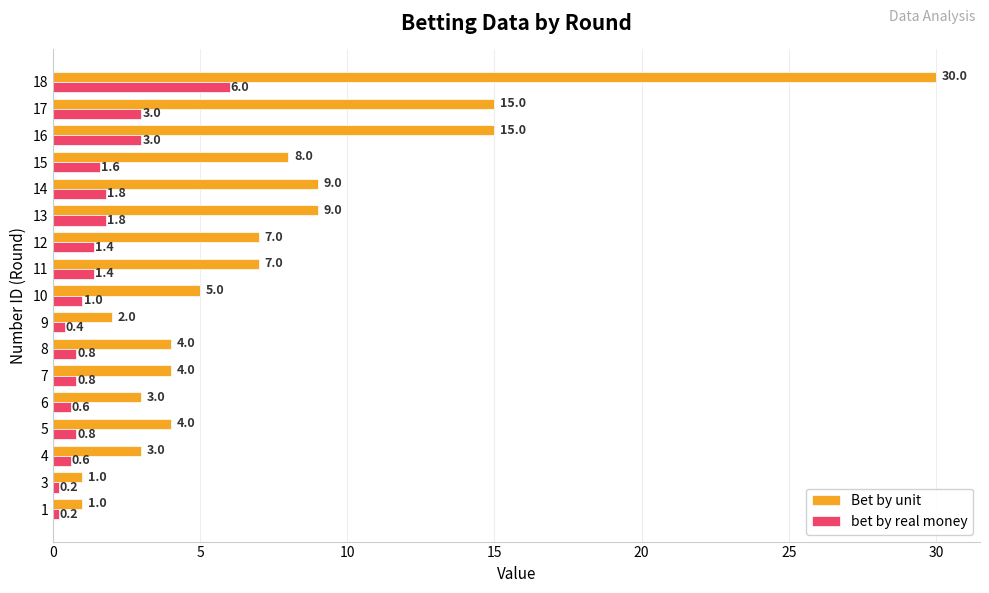

Is the value of bet by real money at 9 greater than the value of Bet by unit at 10?

No